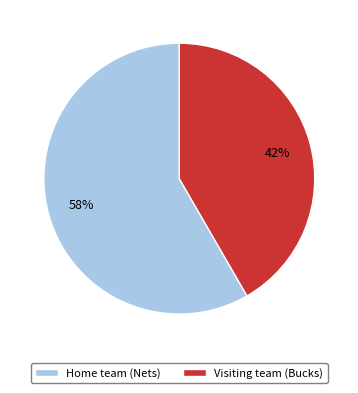

Do Home team (Nets) and Visiting team (Bucks) together represent more than half of the pie?

Yes